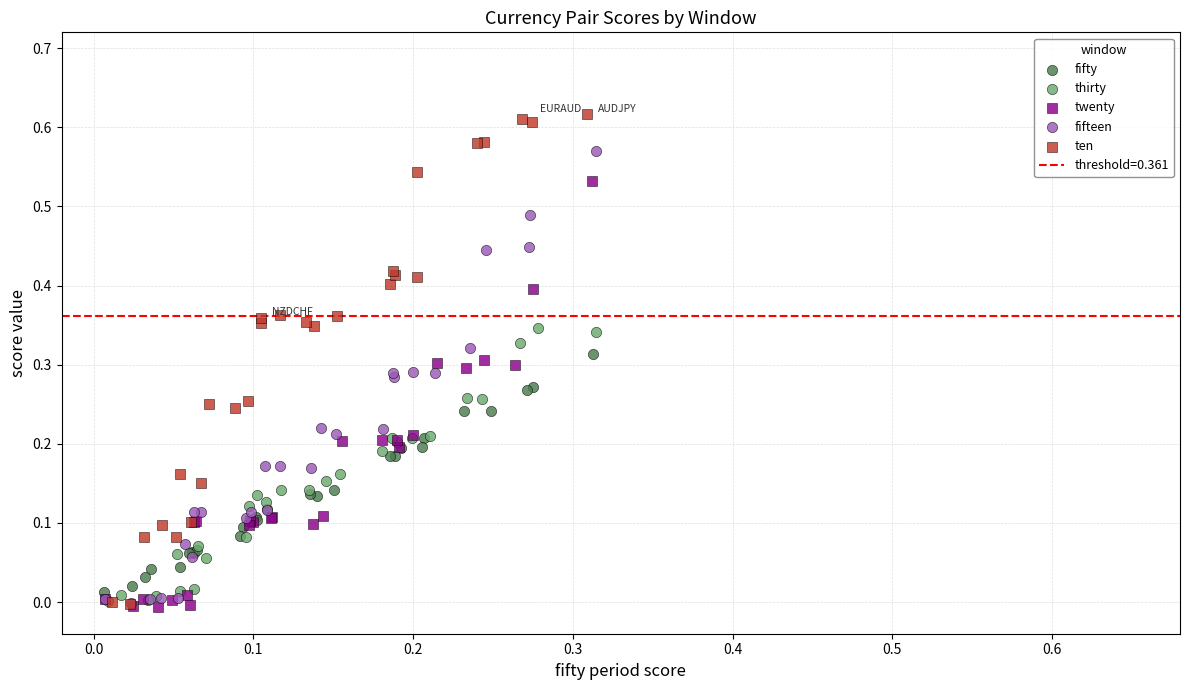

Which series has the largest Y range (max minus min)?

ten